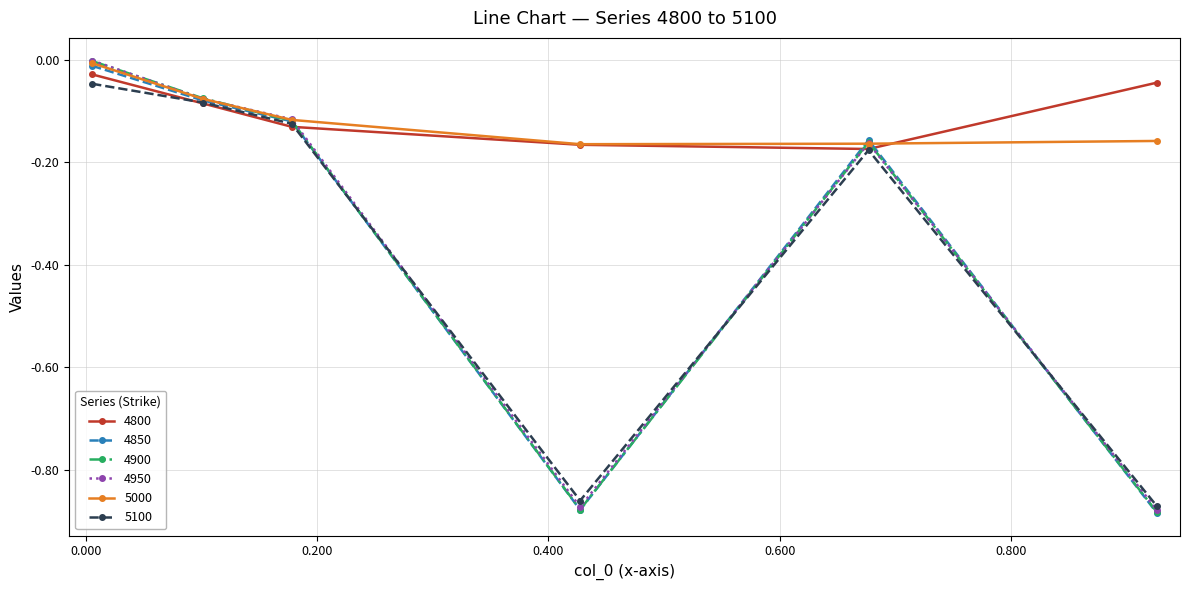

How many categories are shown in the chart?

6